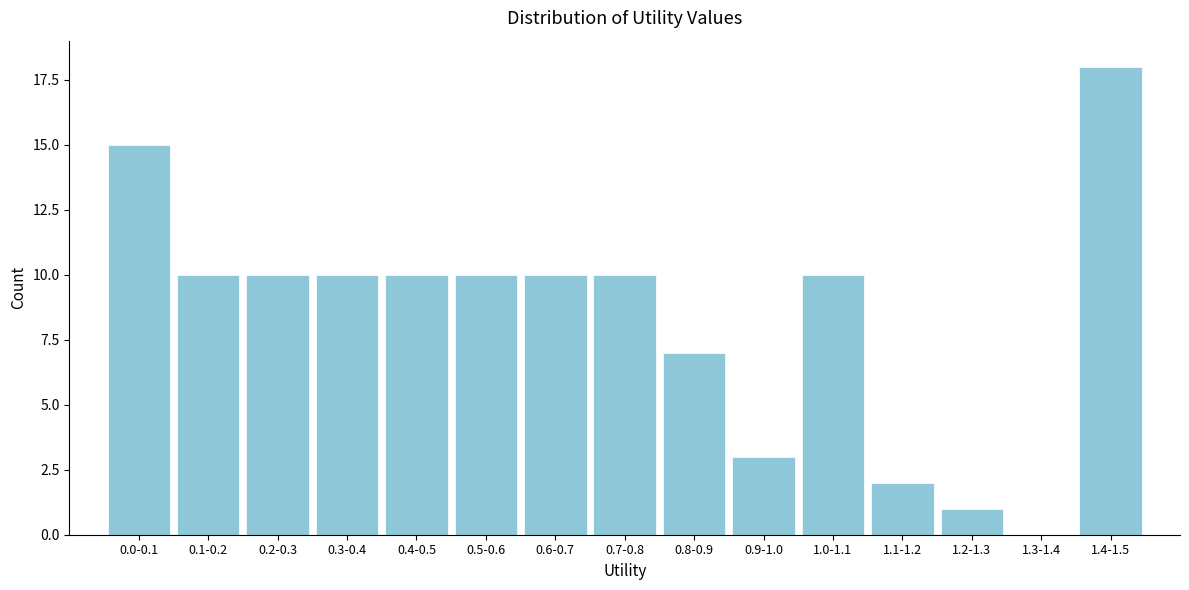

Reading left to right, extract all data points from this chart.

0.0-0.1=15	0.1-0.2=10	0.2-0.3=10	0.3-0.4=10	0.4-0.5=10	0.5-0.6=10	0.6-0.7=10	0.7-0.8=10	0.8-0.9=7	0.9-1.0=3	1.0-1.1=10	1.1-1.2=2	1.2-1.3=1	1.3-1.4=0	1.4-1.5=18